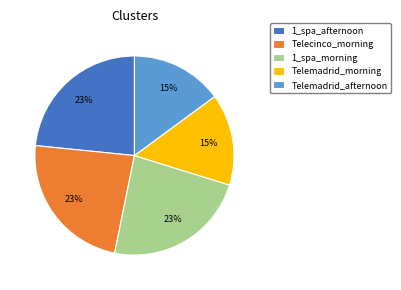

To the nearest percent, what is the average slice percentage?

20%